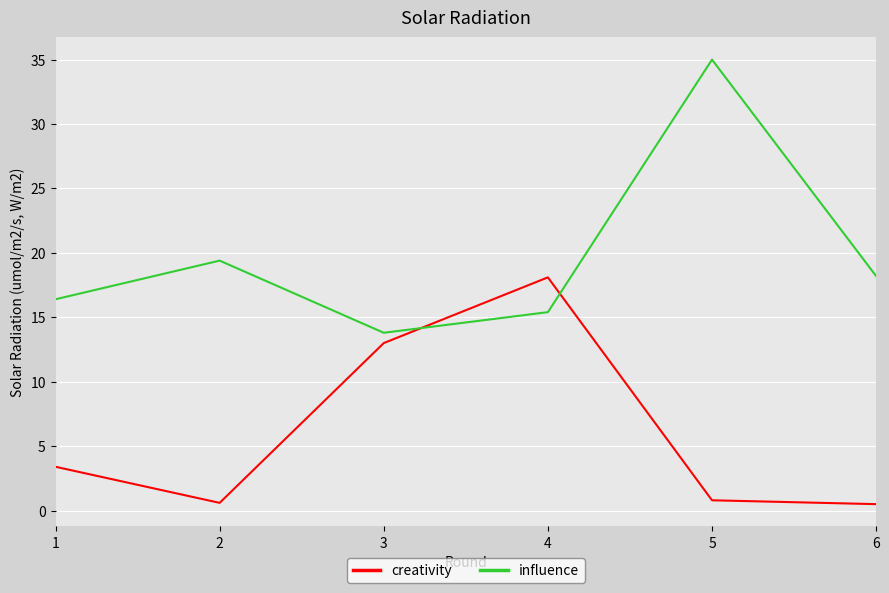

At which category does the chart reach its peak across all series?

5